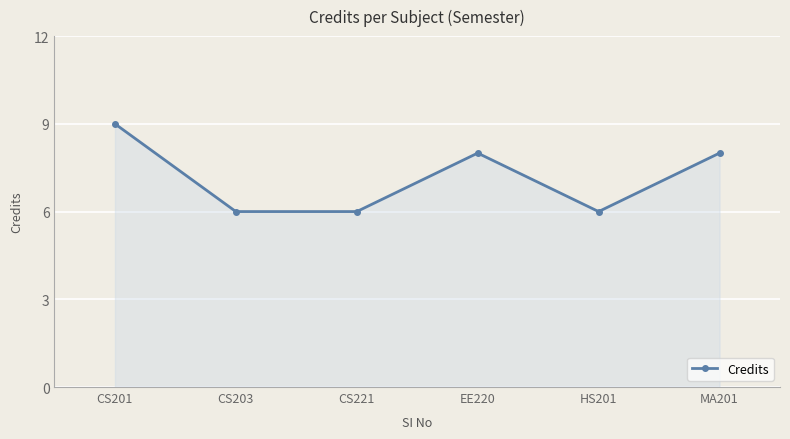

Read the value at CS203.

6